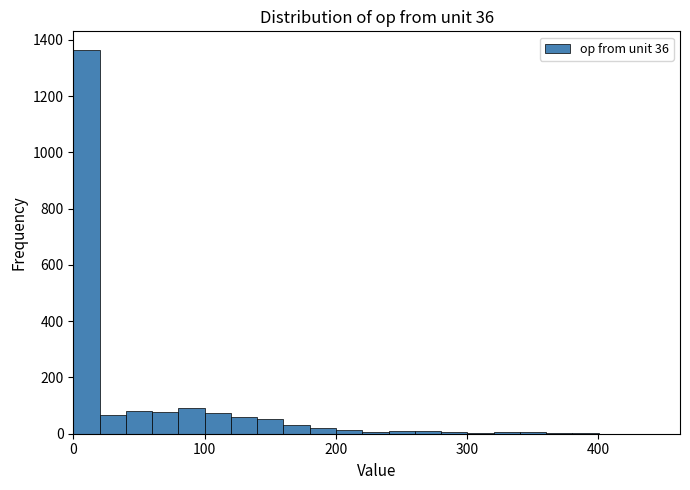

Read against the x-axis, roughly where is the centre of the tallest bar?

10